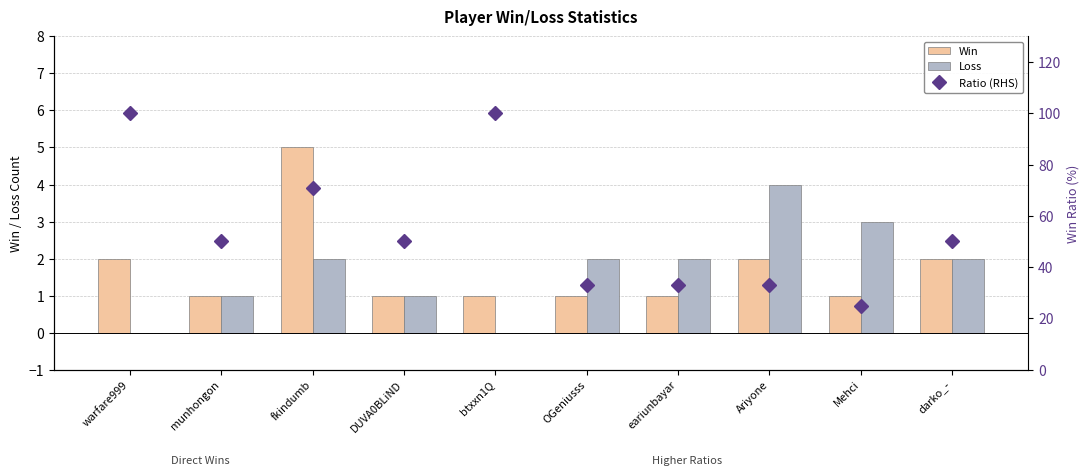

What is the difference between the maximum and minimum values in the Win series?

4